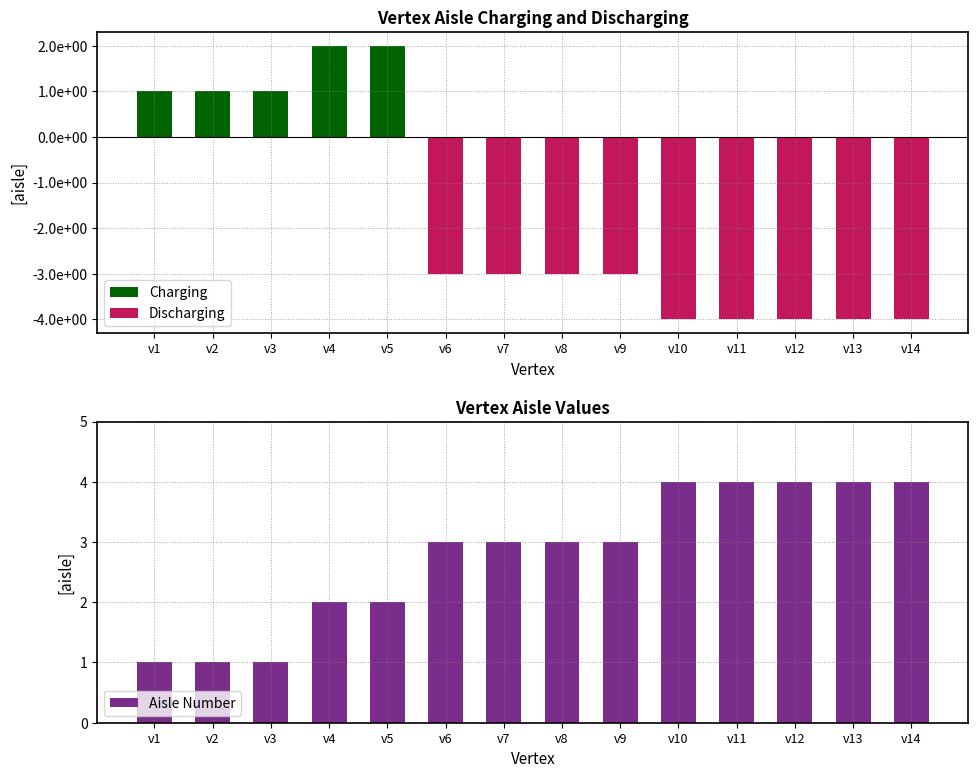

True or false: Discharging has a value of 1 at v5.

False